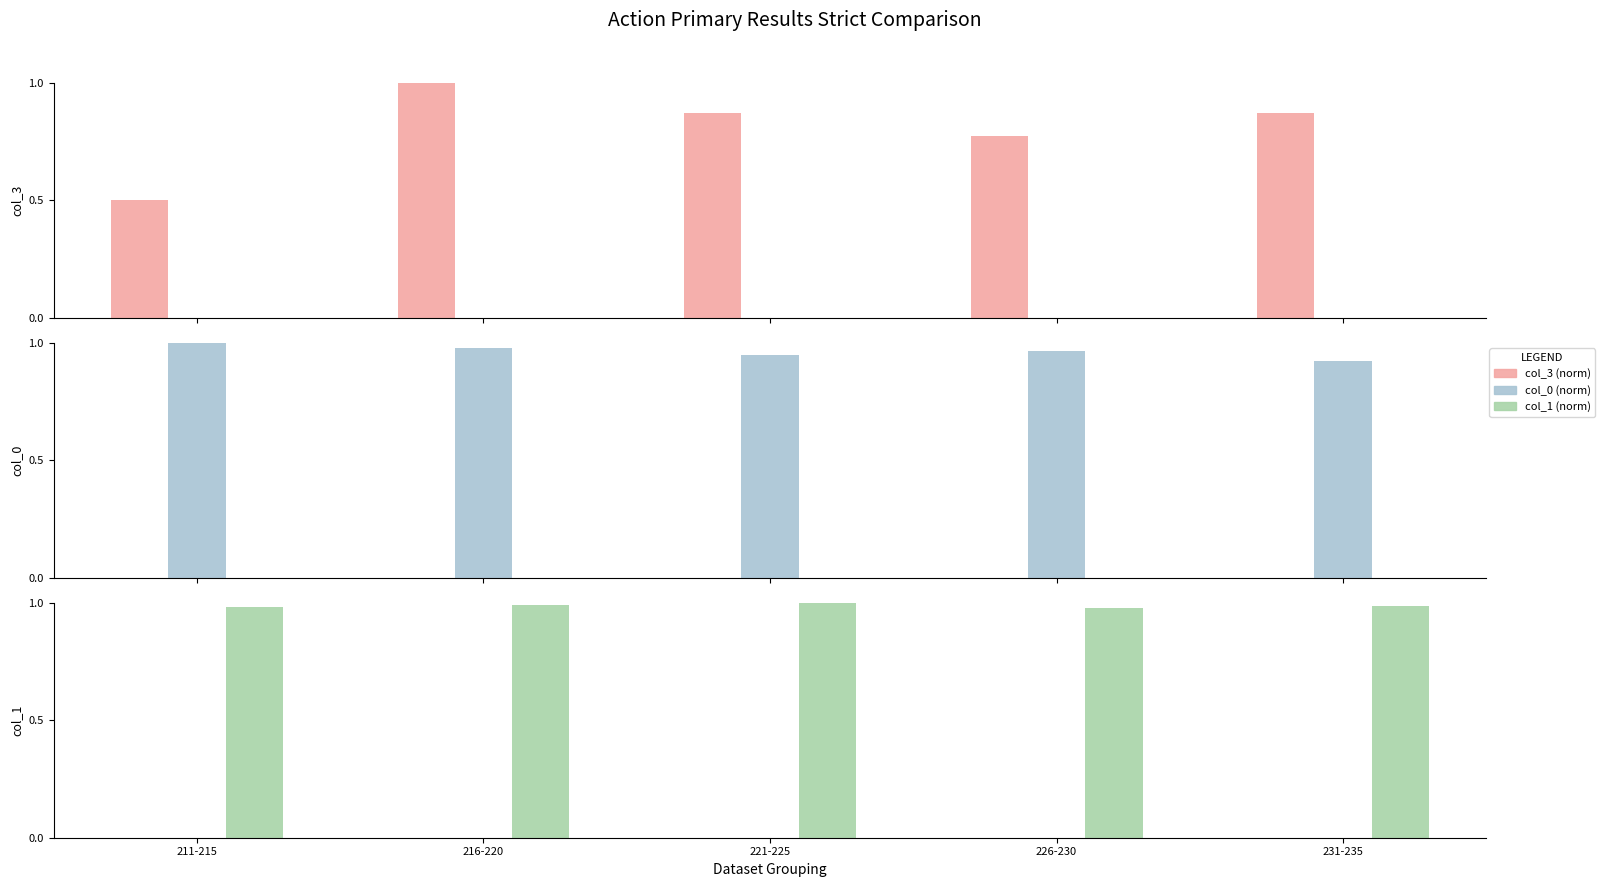

Reading left to right, extract all data points from this chart.

col_3 (norm): 0.5	1.0	0.9	0.8	0.9
col_0 (norm): 1.0	1.0	0.9	1.0	0.9
col_1 (norm): 1.0	1.0	1.0	1.0	1.0